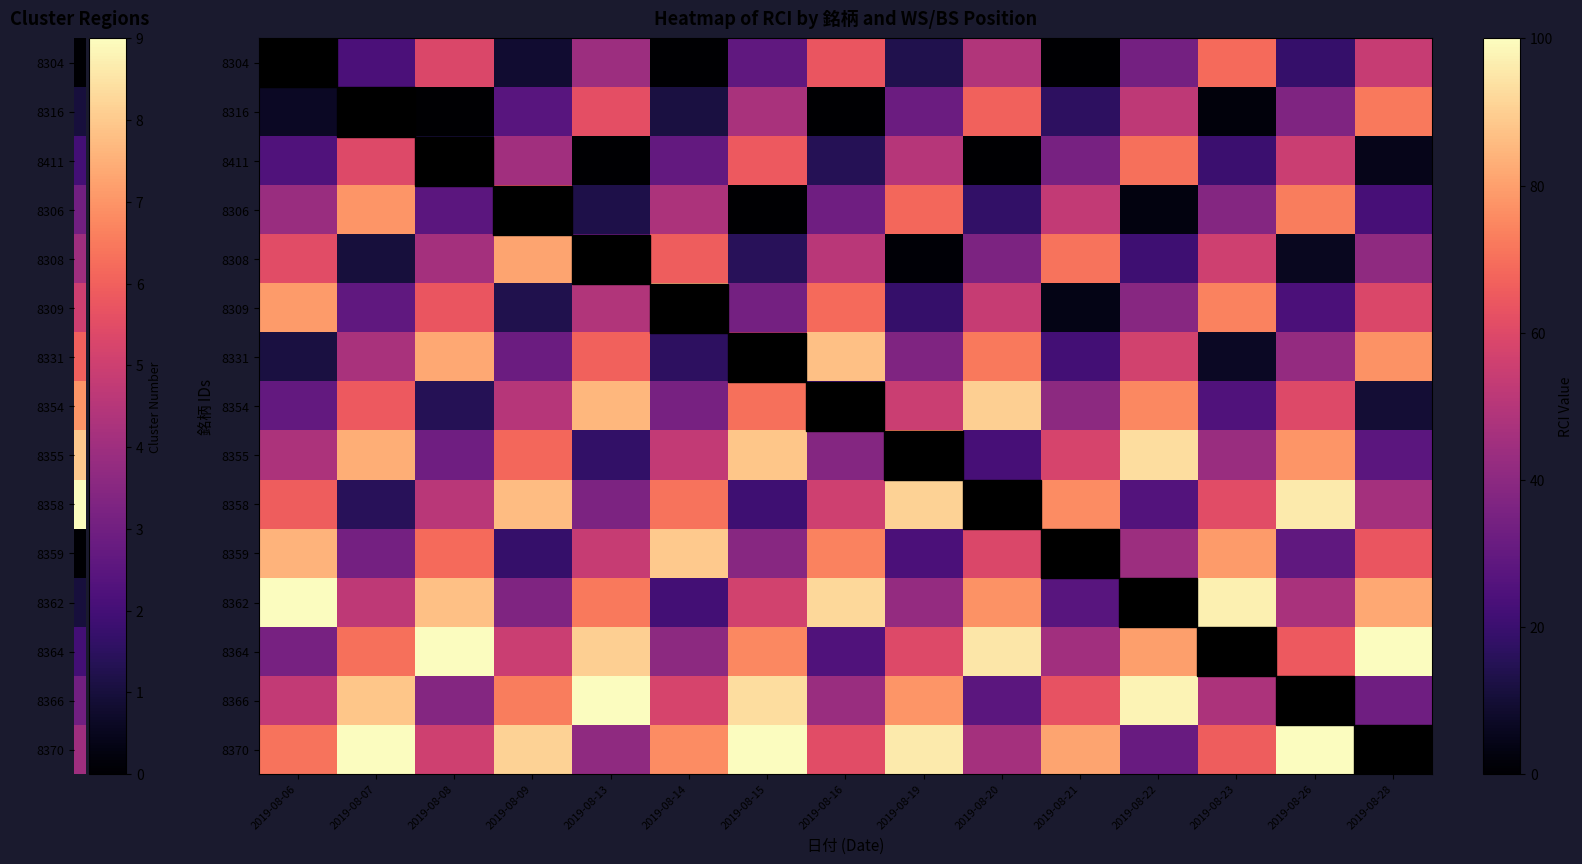

At how many categories does at least one series exceed 76?

15